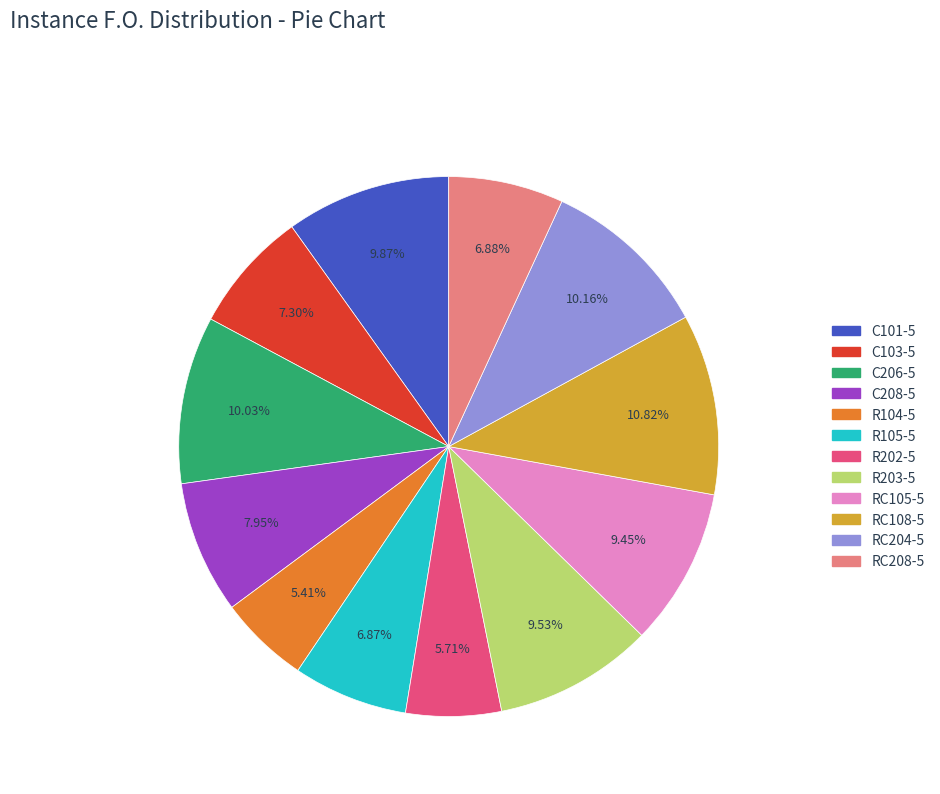

What percentage do RC108-5 and R105-5 together represent?

17.7%